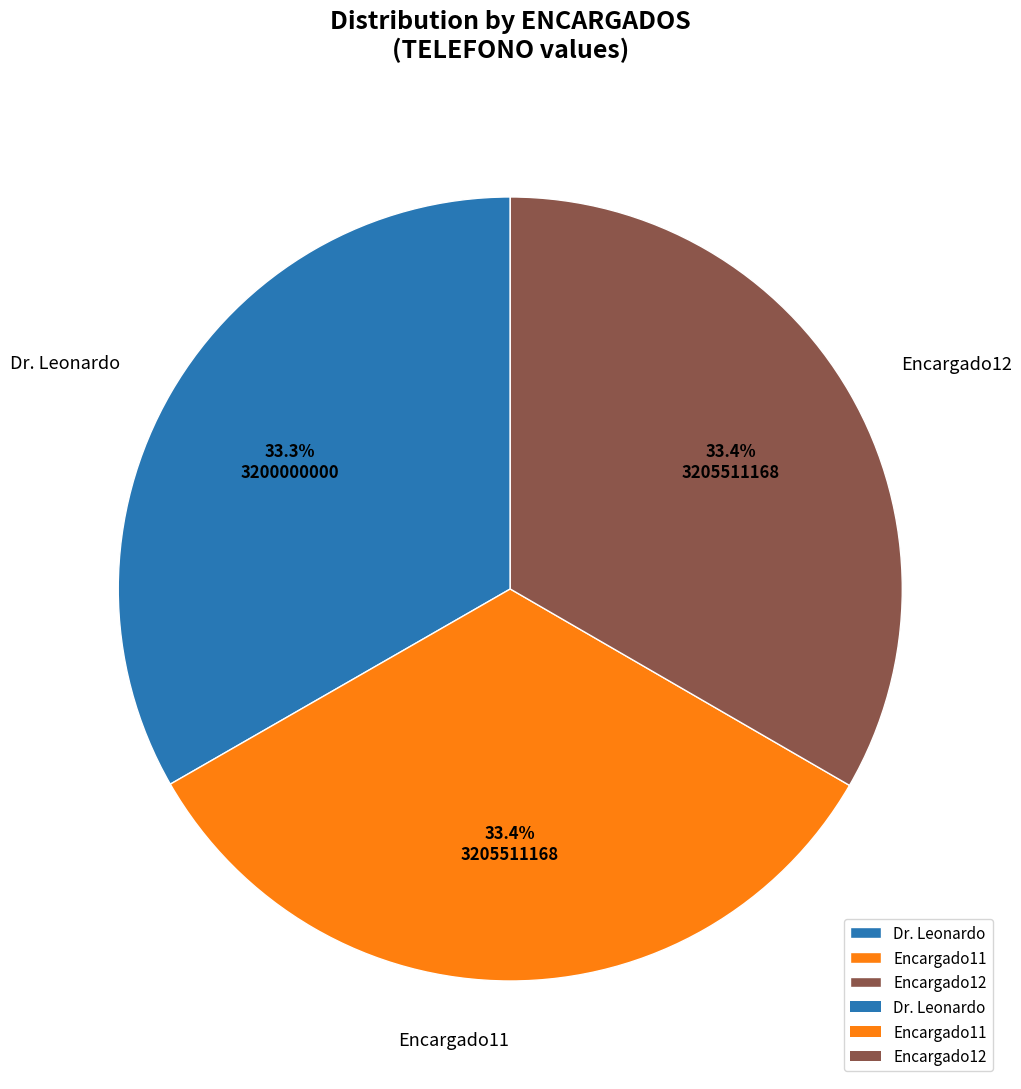

How many segments does this pie chart have?

3